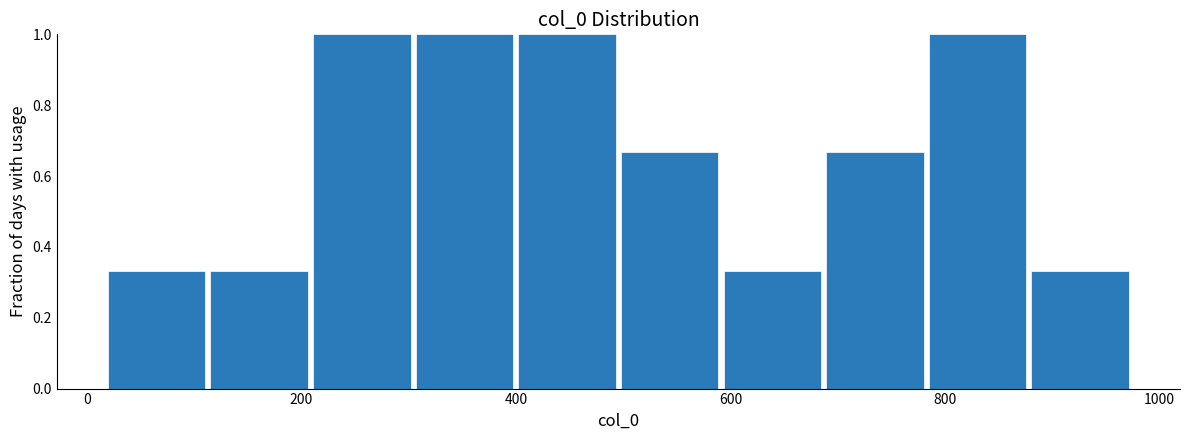

How tall is the bar that spans 780 to 880 on the x-axis? Neither the bar edges nor the heights are printed on the chart, so give them approximately, as read against the axes.

1.00